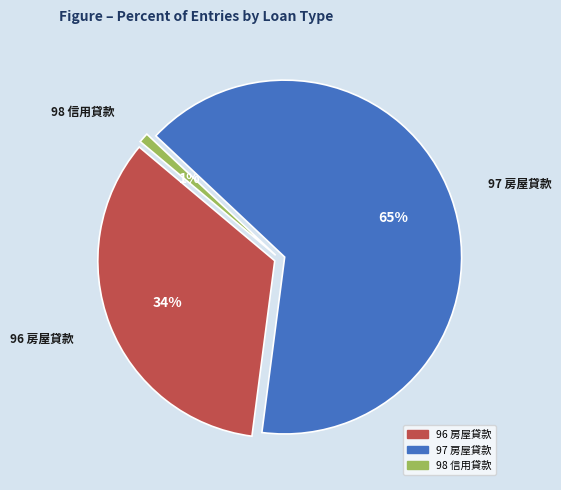

To the nearest percent, what is the combined percentage of 96 房屋貸款 and 97 房屋貸款?

99%